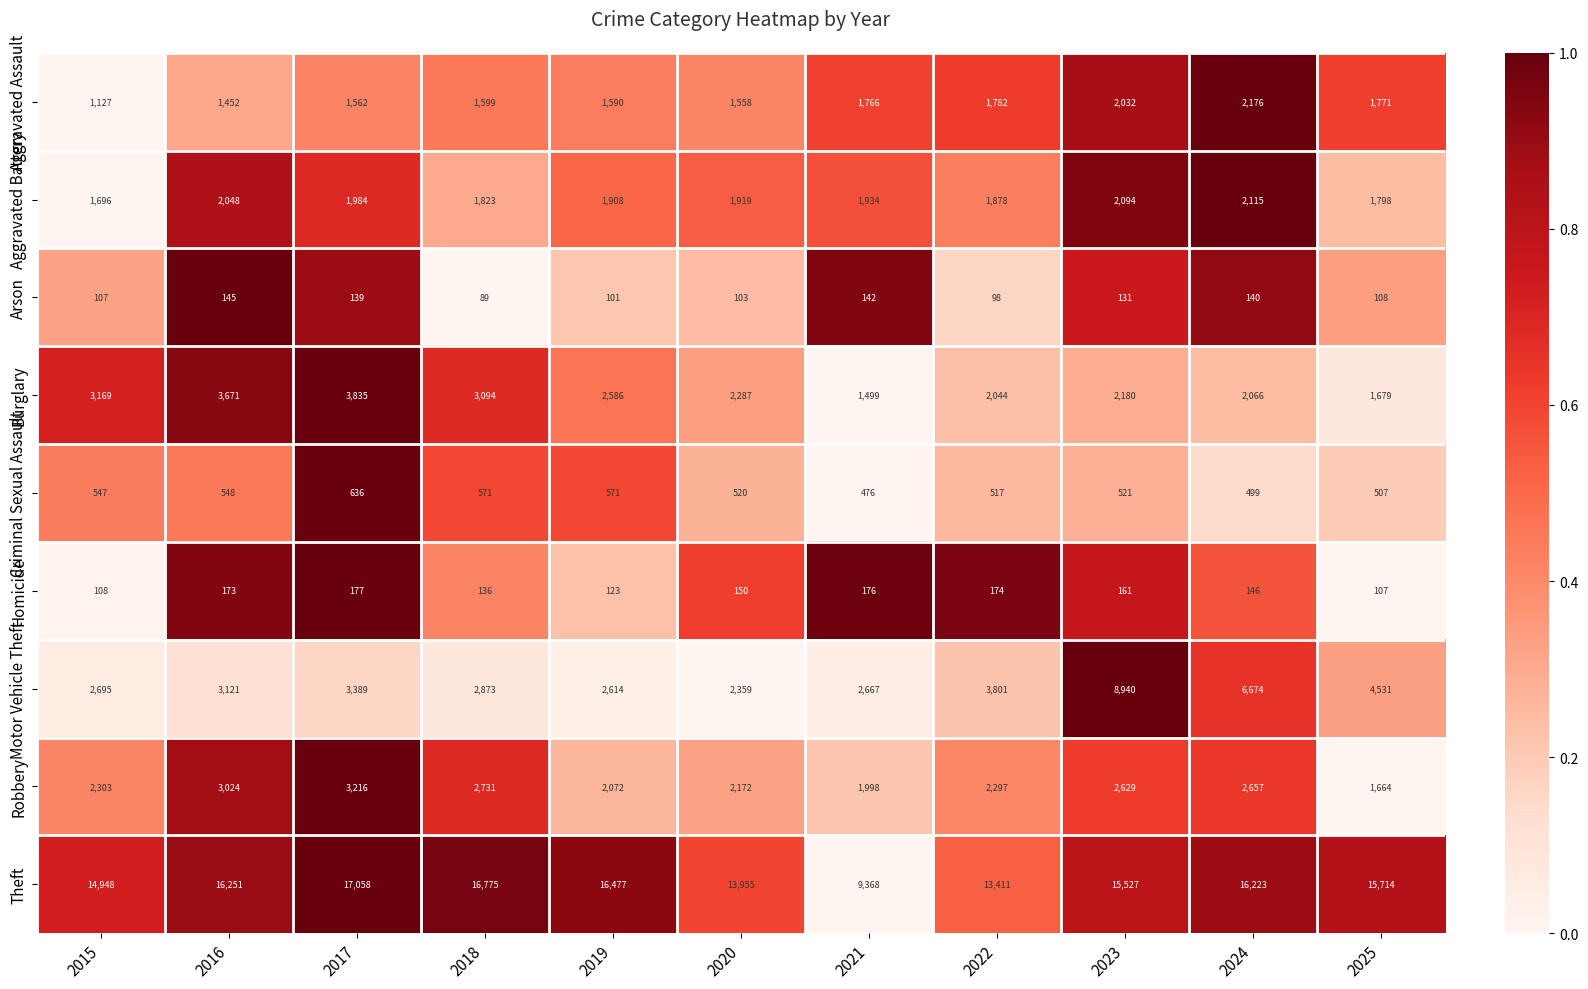

The value of Burglary at 2020 is 2287. True or false?

True